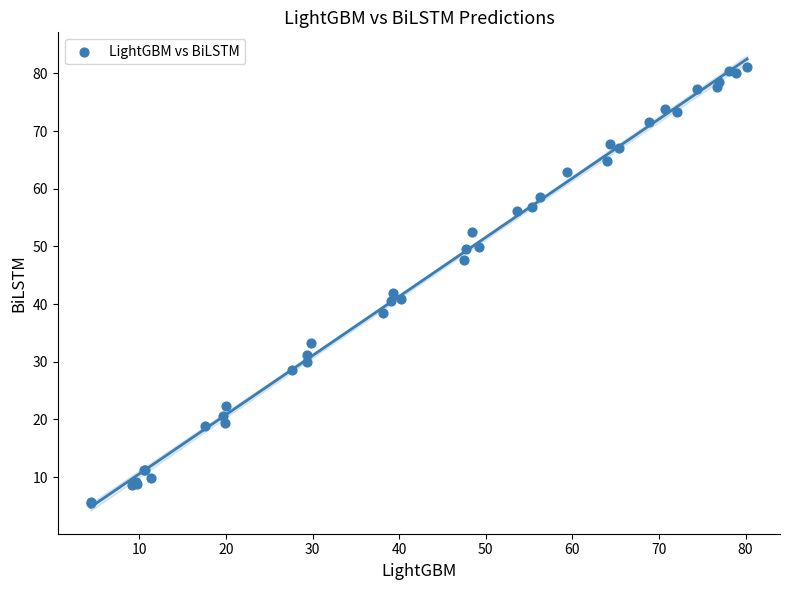

What Y value in the scatter plot is closest to 43?

41.9